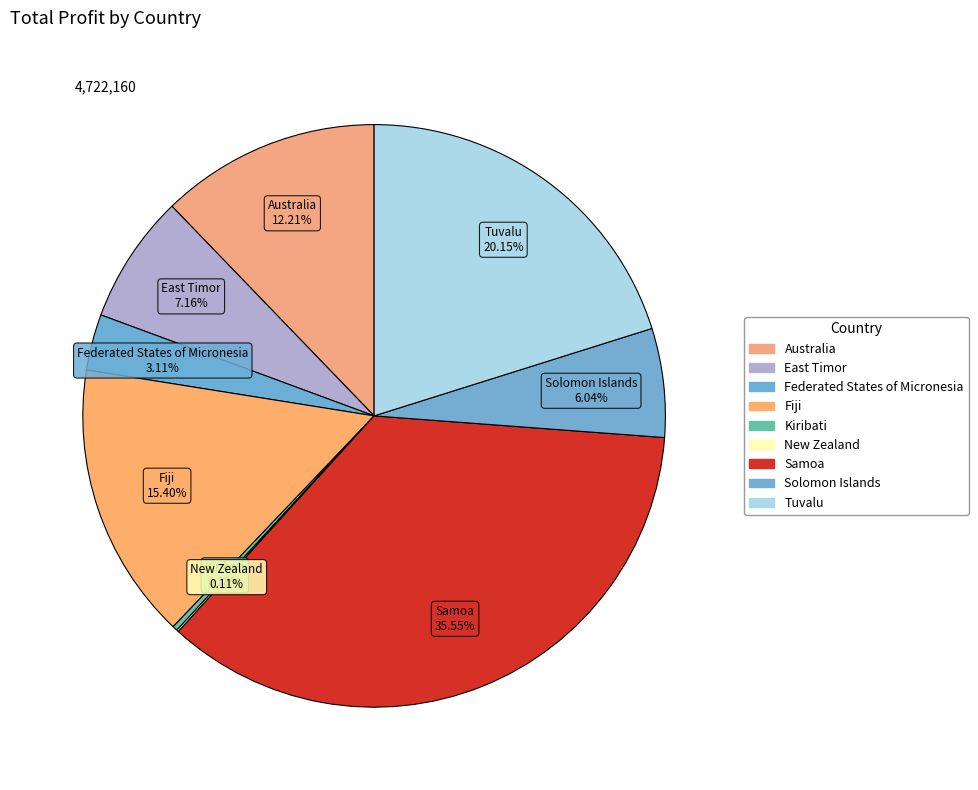

Is Samoa the majority of the pie?

No